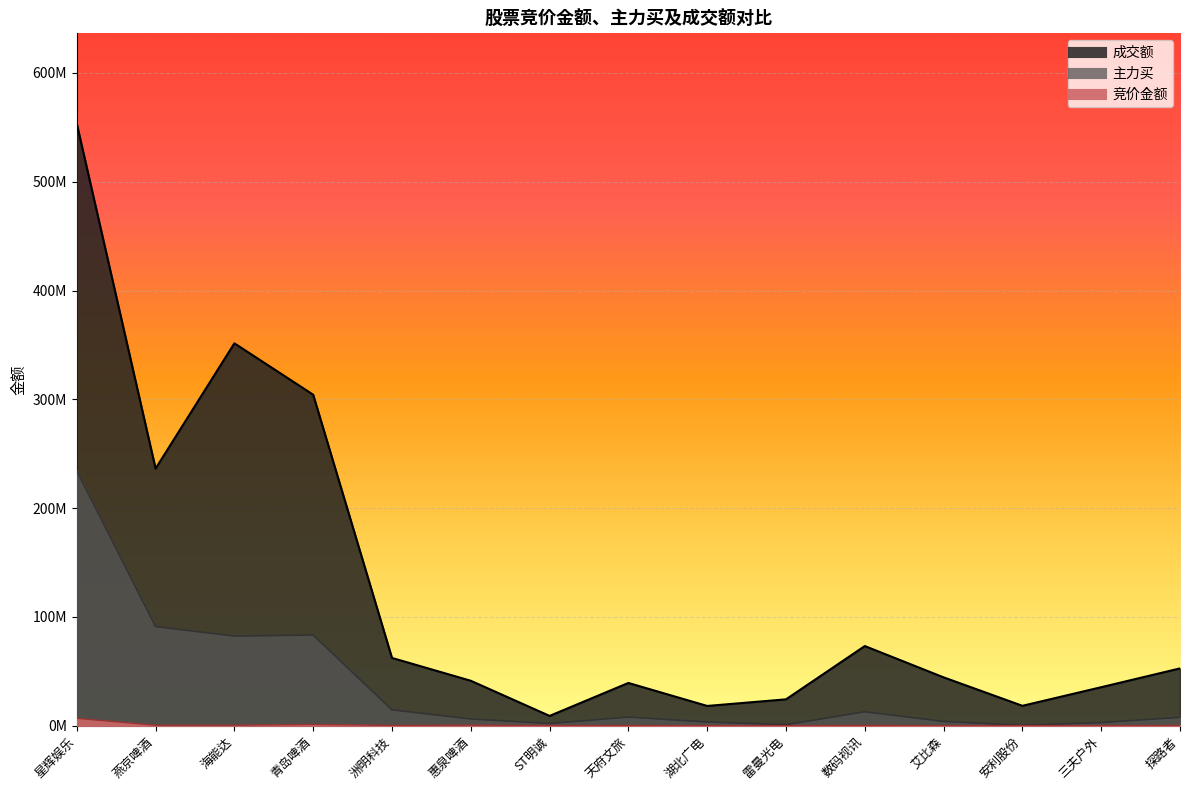

How many categories are shown in the chart?

15